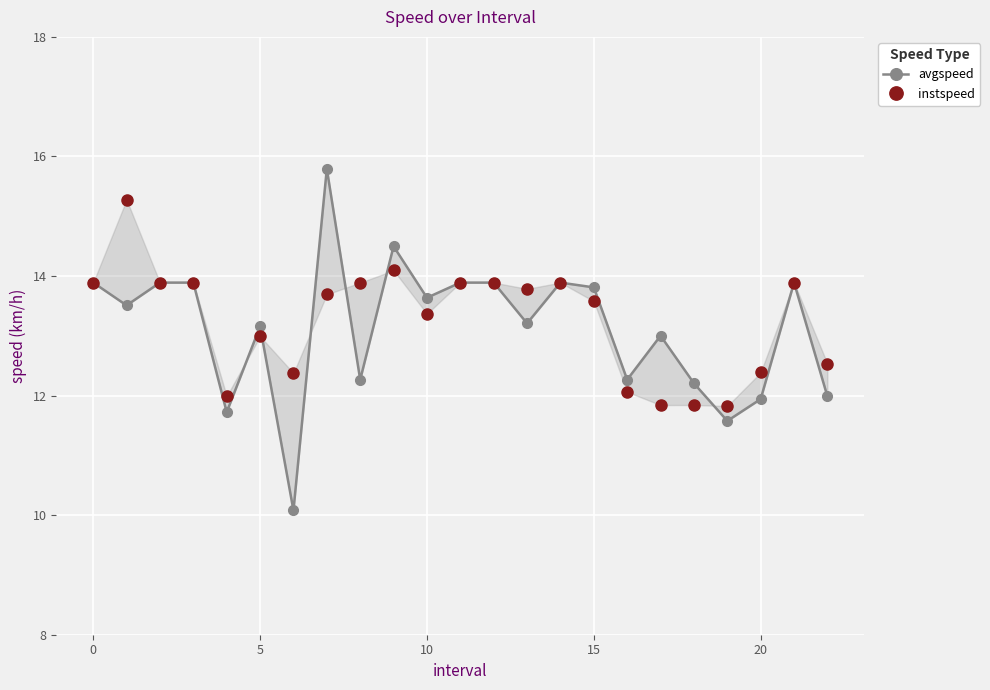

How many data points does each series have?

23